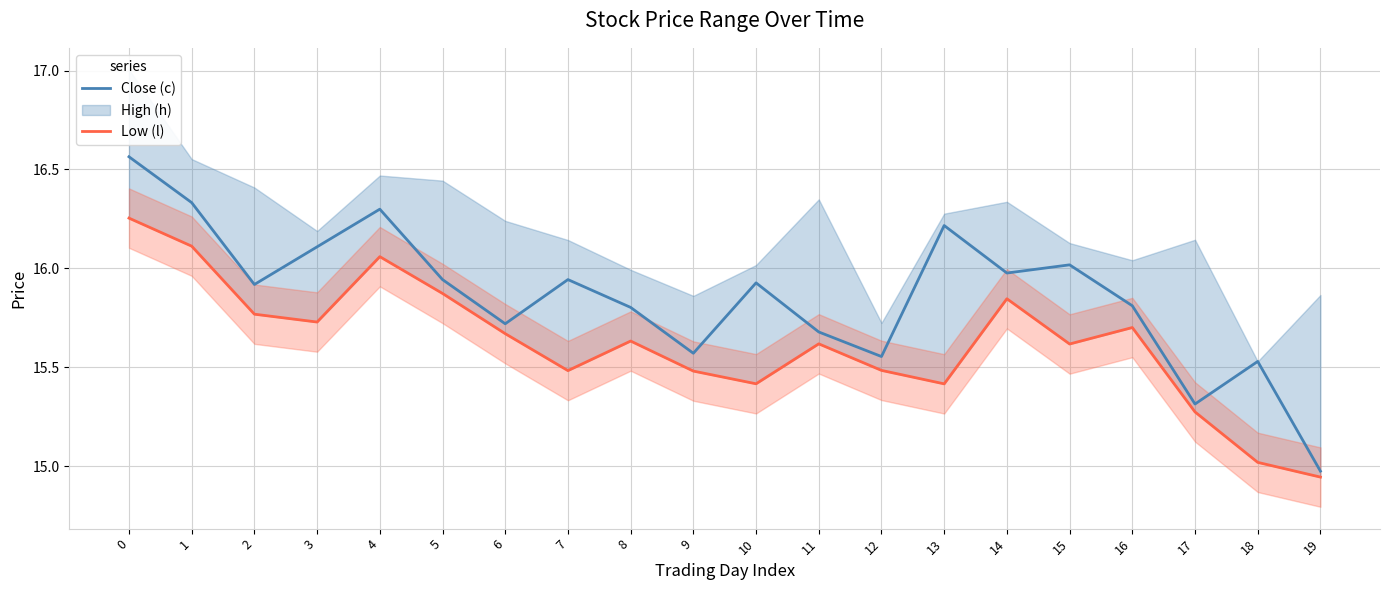

How many interior local valleys does the Low (l) series have?

5